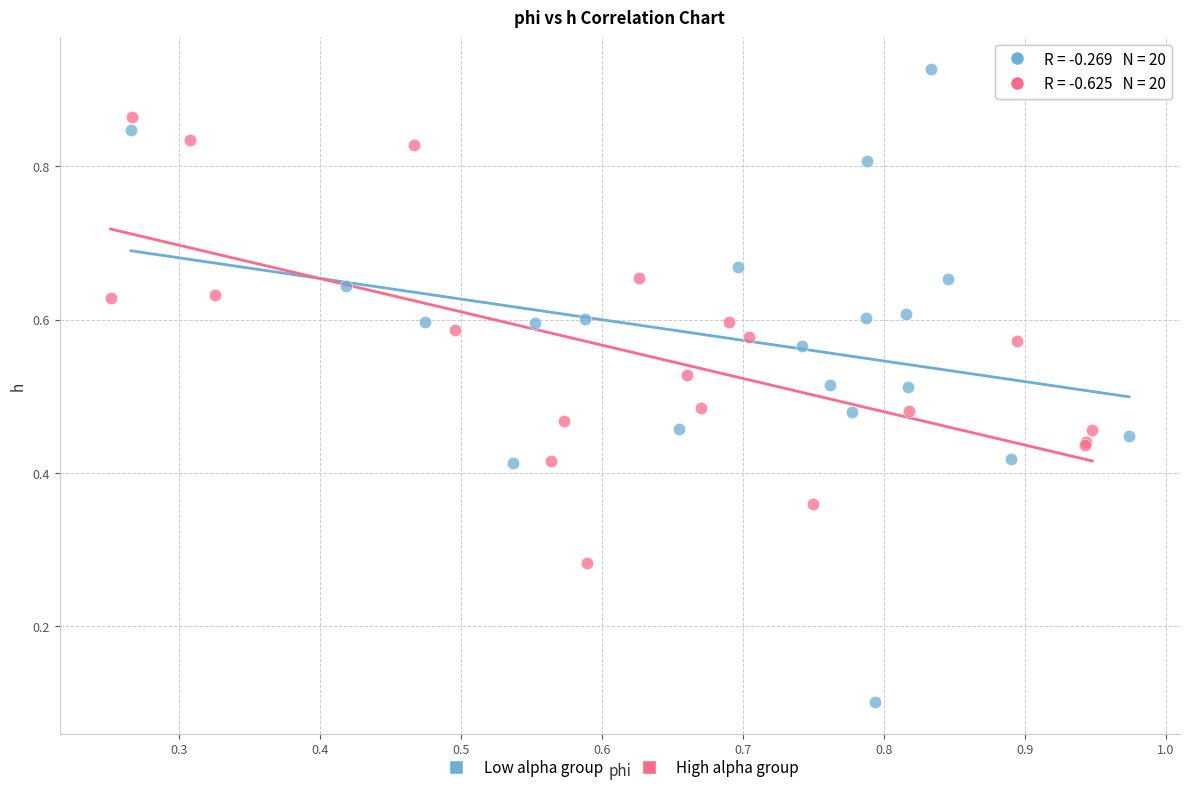

Which series contains the highest Y value?

Low alpha group